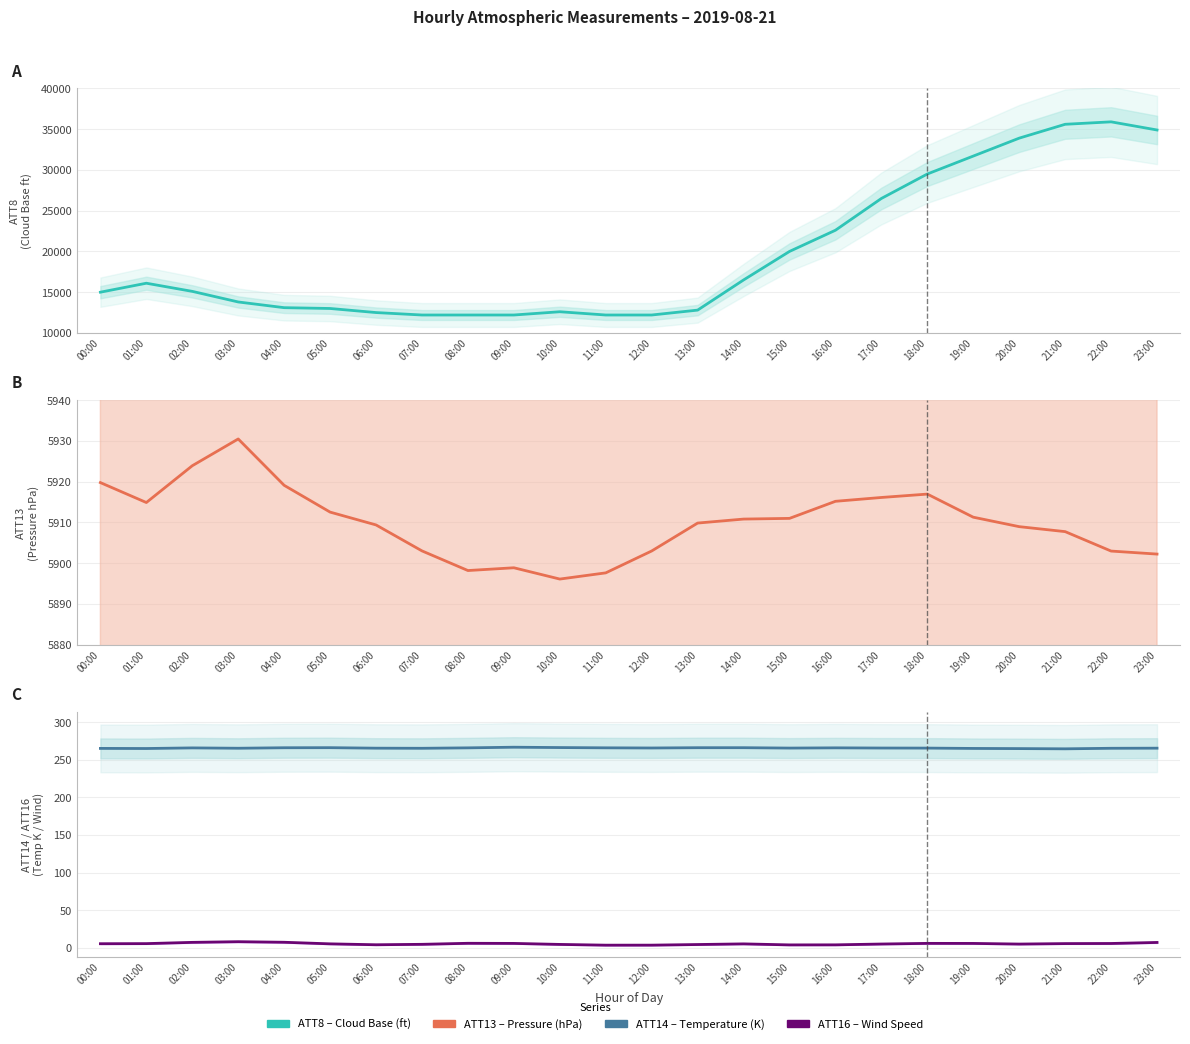

What is the minimum value shown in the chart?

3.2